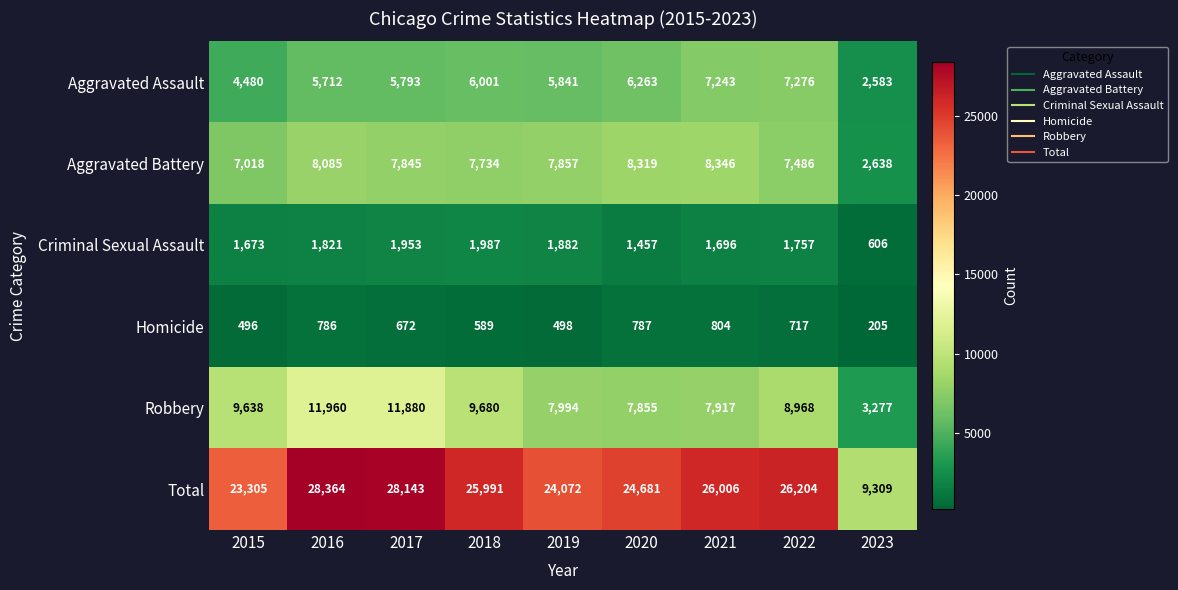

What is the difference between the Total values at 2023 and 2022?

16895